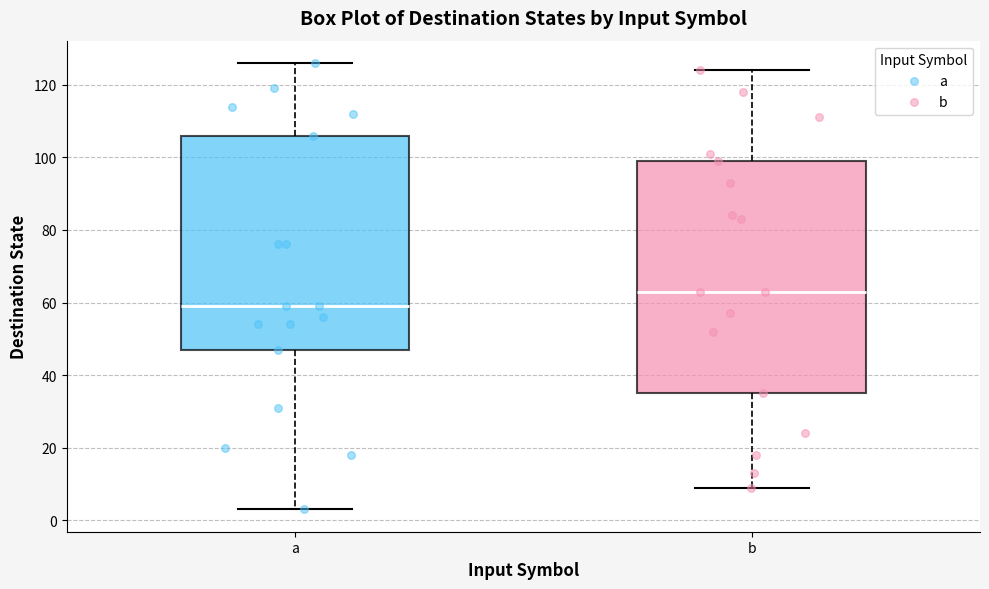

Comparing the boxes themselves (not the whiskers), which one is the tallest?

b